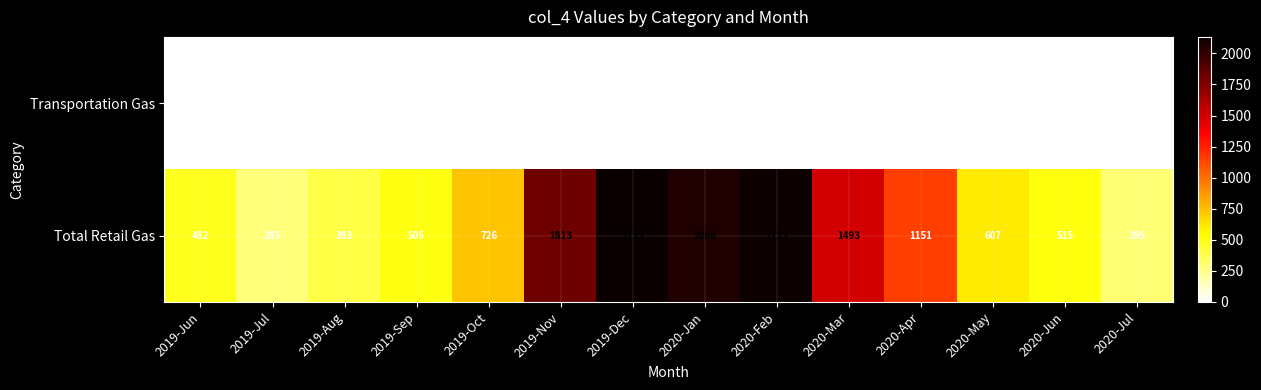

Reading left to right, list all the values displayed in this chart.

Transportation Gas: 0	0	0	0	0	0	0	0	0	0	0	0	0	0
Total Retail Gas: 482	285	393	505	726	1813	2133	2066	2123	1493	1151	607	515	295